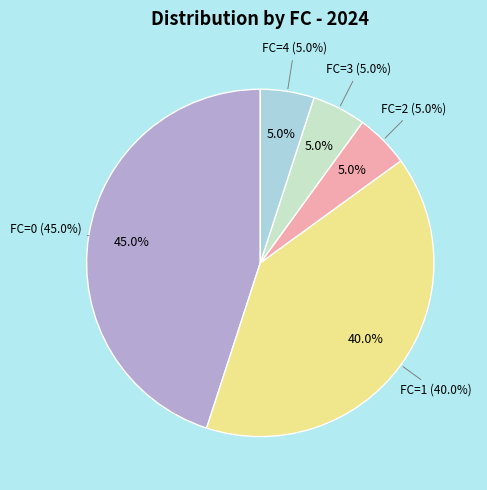

What is the largest slice in the pie chart?

FC=0